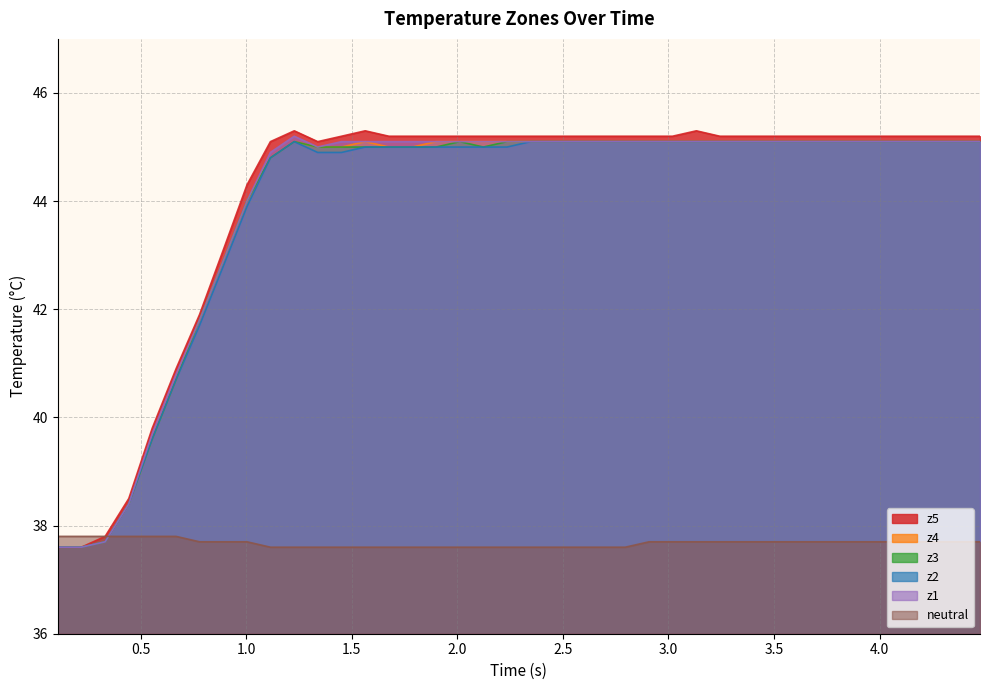

Which series has the largest range (max minus min)?

z5